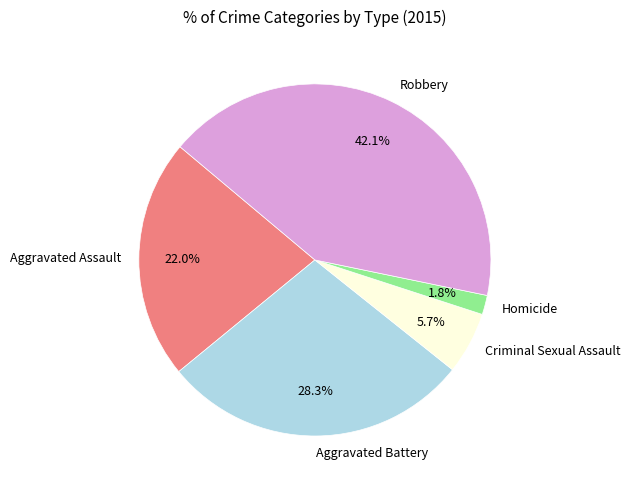

What is the smallest slice in the pie chart?

Homicide